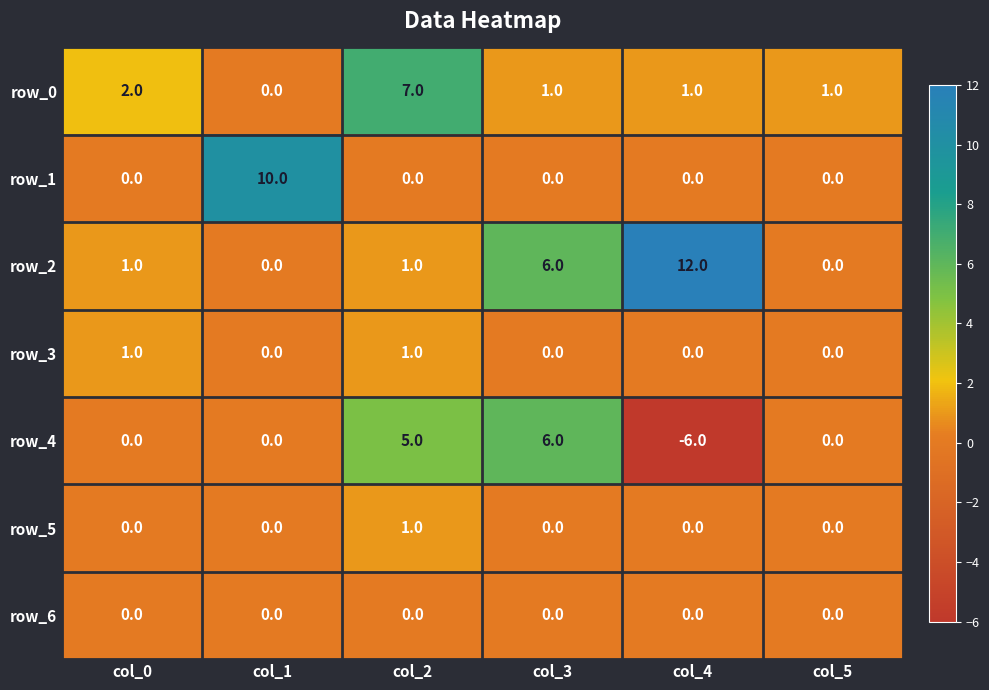

How many row_1 values are between 0 and 1?

5